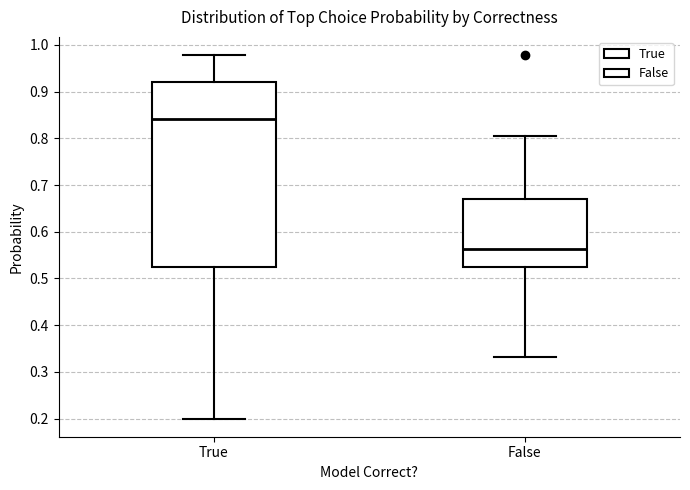

Reading left to right, read every box against the y-axis: the position of its median line, the range the box covers, and the ends of its whiskers. The values are not printed on the chart, so give them approximately, as read against the axis.

True: median 0.84, box 0.52 to 0.92, whiskers 0.20 to 0.98
False: median 0.56, box 0.53 to 0.67, whiskers 0.33 to 0.80